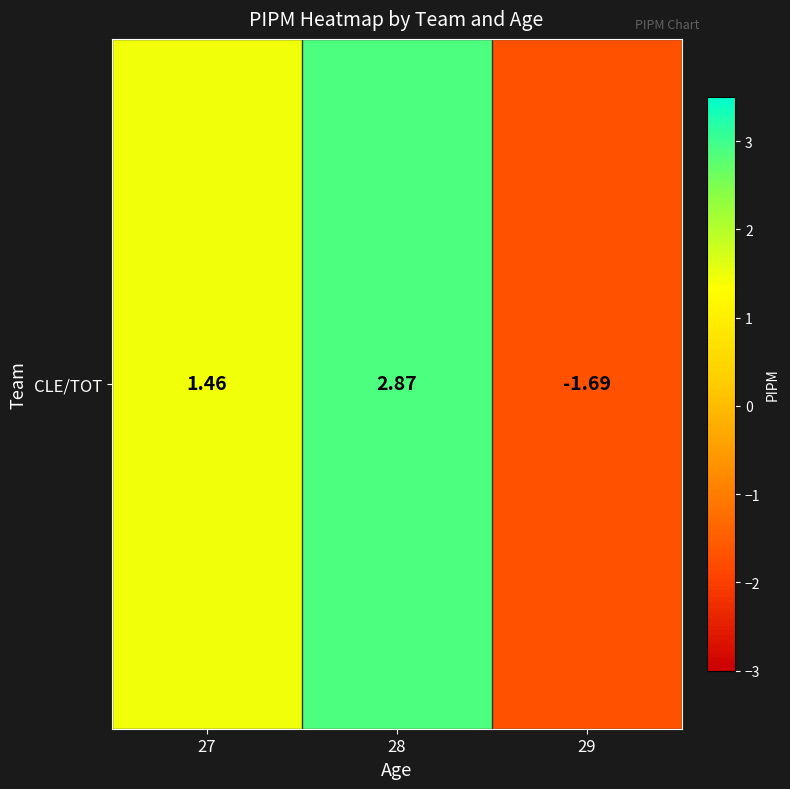

The chart shows a value of 0.4 at 27. True or false?

False